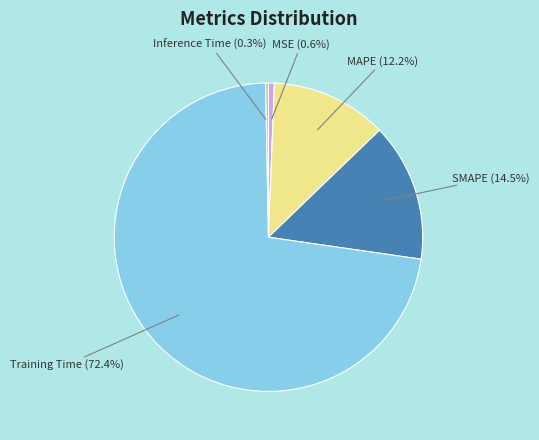

What is the majority slice?

Training Time